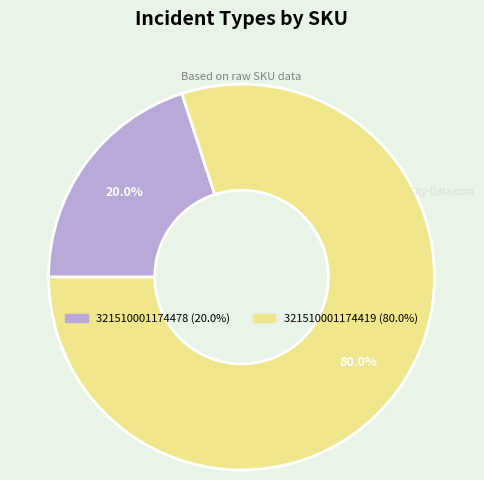

Does any single category account for the majority?

Yes